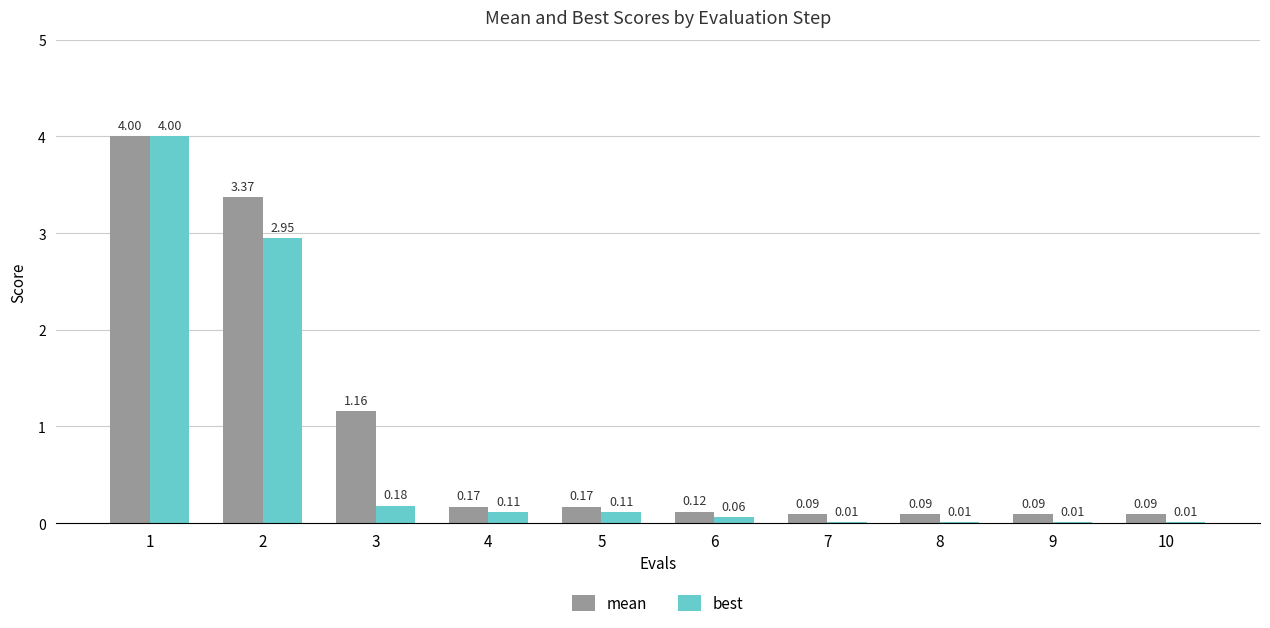

Which series has the largest total across all categories?

mean